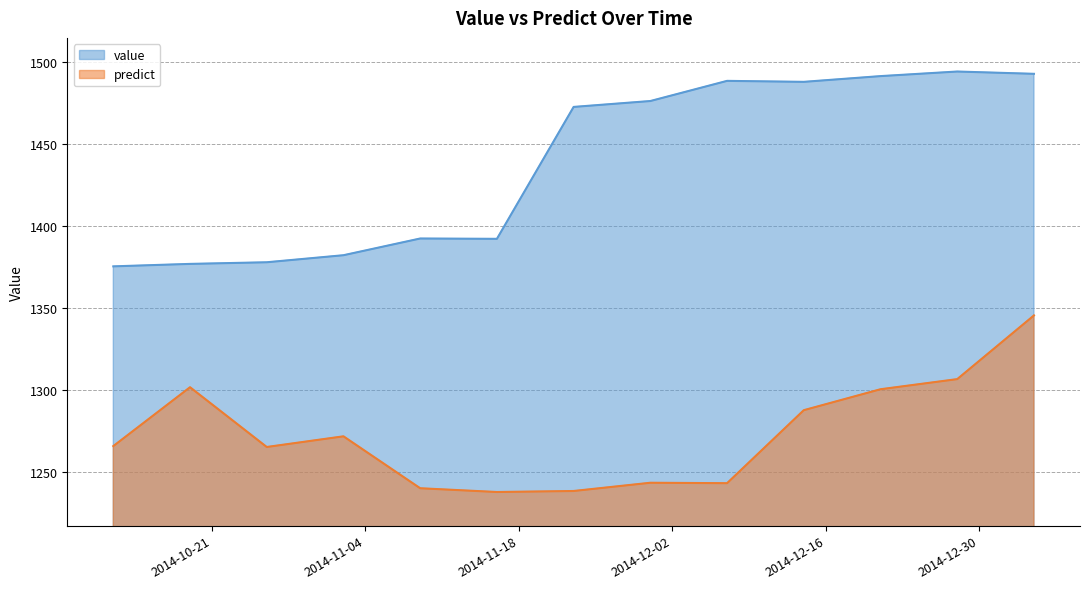

What is the label of the 3rd point from the right?

2014-12-21